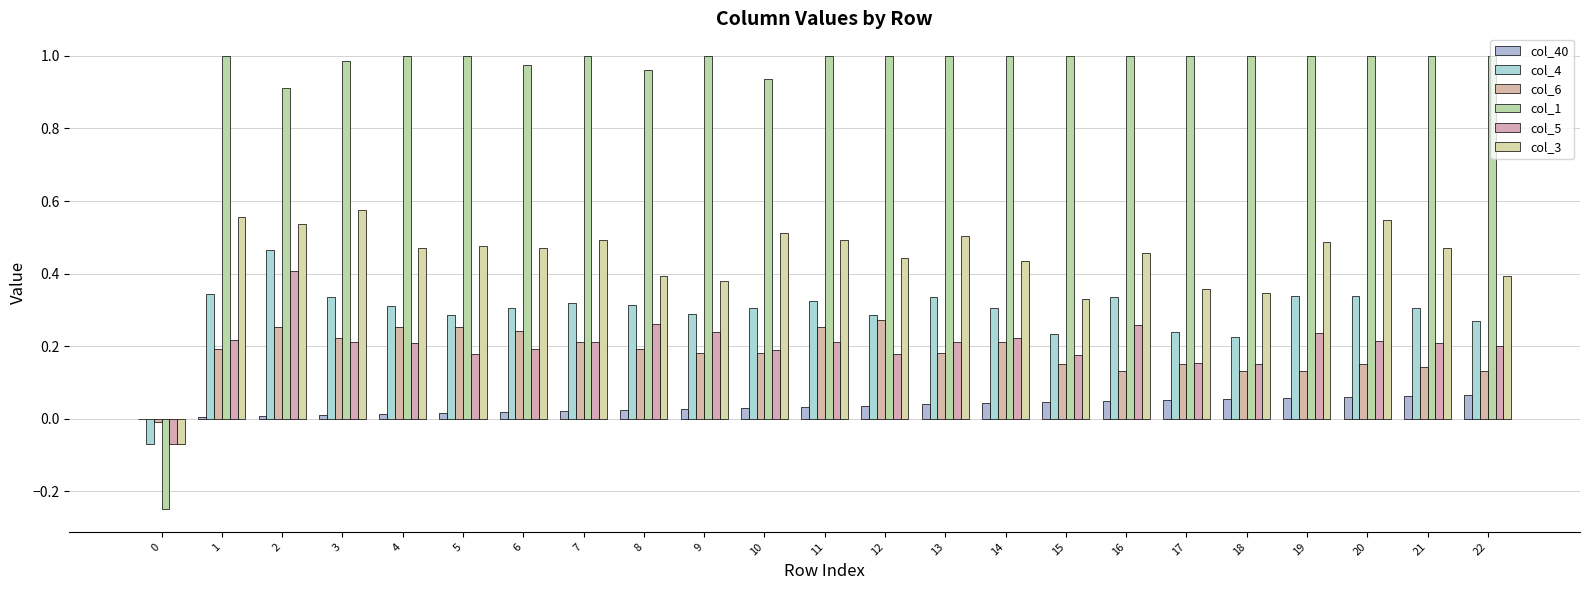

Reading left to right, extract all data points from this chart.

col_40: 0=0.0	1=0.0	2=0.0	3=0.0	4=0.0	5=0.0	6=0.0	7=0.0	8=0.0	9=0.0	10=0.0	11=0.0	12=0.0	13=0.0	14=0.0	15=0.0	16=0.0	17=0.1	18=0.1	19=0.1	20=0.1	21=0.1	22=0.1
col_4: 0=-0.1	1=0.3	2=0.5	3=0.3	4=0.3	5=0.3	6=0.3	7=0.3	8=0.3	9=0.3	10=0.3	11=0.3	12=0.3	13=0.3	14=0.3	15=0.2	16=0.3	17=0.2	18=0.2	19=0.3	20=0.3	21=0.3	22=0.3
col_6: 0=-0.0	1=0.2	2=0.3	3=0.2	4=0.3	5=0.3	6=0.2	7=0.2	8=0.2	9=0.2	10=0.2	11=0.3	12=0.3	13=0.2	14=0.2	15=0.2	16=0.1	17=0.2	18=0.1	19=0.1	20=0.2	21=0.1	22=0.1
col_1: 0=-0.2	1=1.0	2=0.9	3=1.0	4=1.0	5=1.0	6=1.0	7=1.0	8=1.0	9=1.0	10=0.9	11=1.0	12=1.0	13=1.0	14=1.0	15=1.0	16=1.0	17=1.0	18=1.0	19=1.0	20=1.0	21=1.0	22=1.0
col_5: 0=-0.1	1=0.2	2=0.4	3=0.2	4=0.2	5=0.2	6=0.2	7=0.2	8=0.3	9=0.2	10=0.2	11=0.2	12=0.2	13=0.2	14=0.2	15=0.2	16=0.3	17=0.2	18=0.1	19=0.2	20=0.2	21=0.2	22=0.2
col_3: 0=-0.1	1=0.6	2=0.5	3=0.6	4=0.5	5=0.5	6=0.5	7=0.5	8=0.4	9=0.4	10=0.5	11=0.5	12=0.4	13=0.5	14=0.4	15=0.3	16=0.5	17=0.4	18=0.3	19=0.5	20=0.5	21=0.5	22=0.4